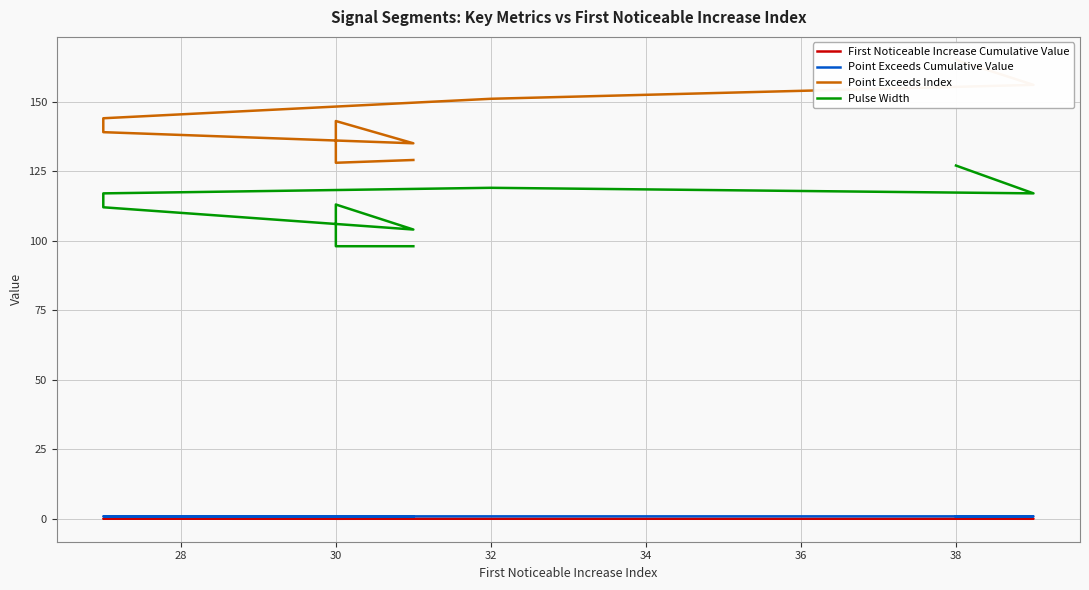

What is the average value of the Point Exceeds Cumulative Value series?

0.9